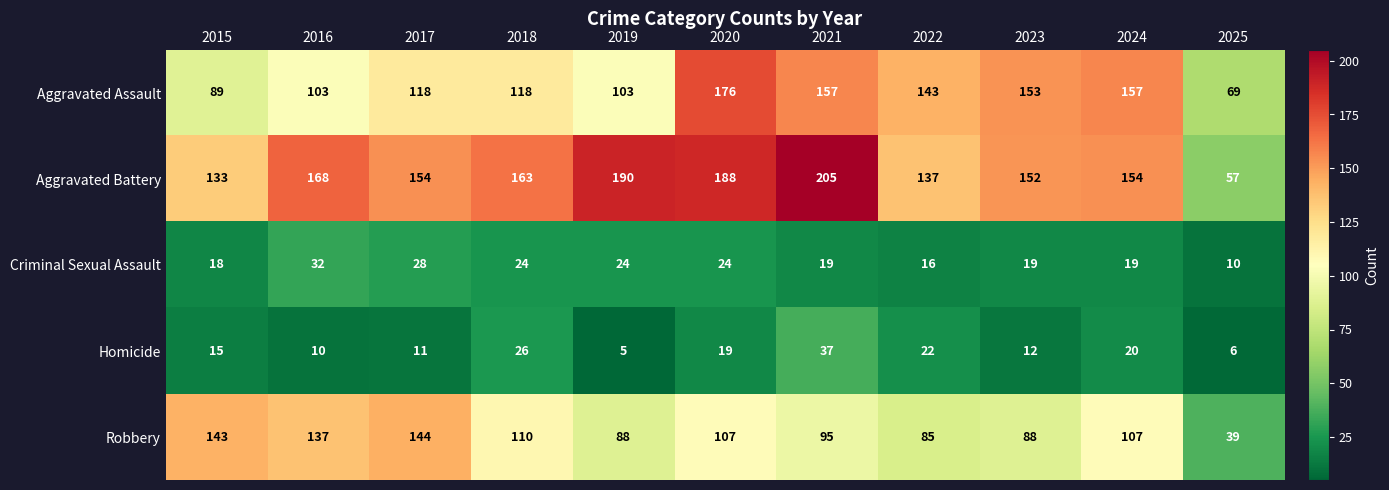

What is the spread (max minus min) of values at 2021?

186